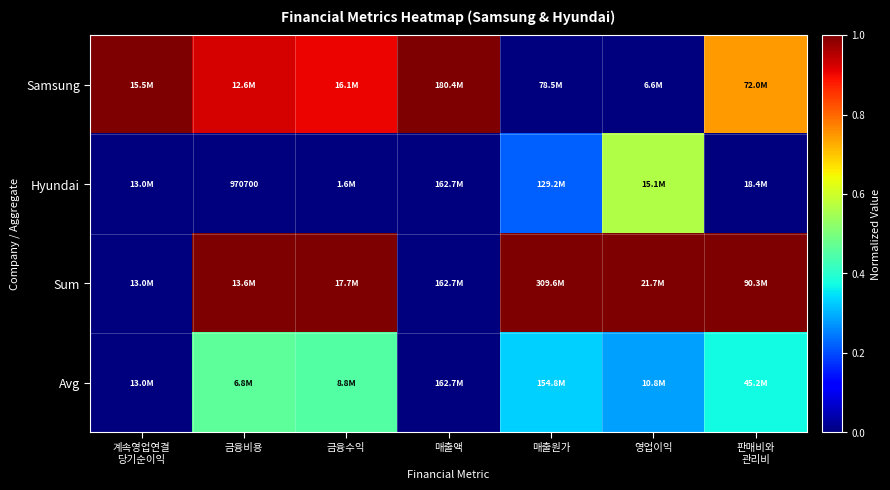

The value of Avg at 금융수익 is 0.5. True or false?

True